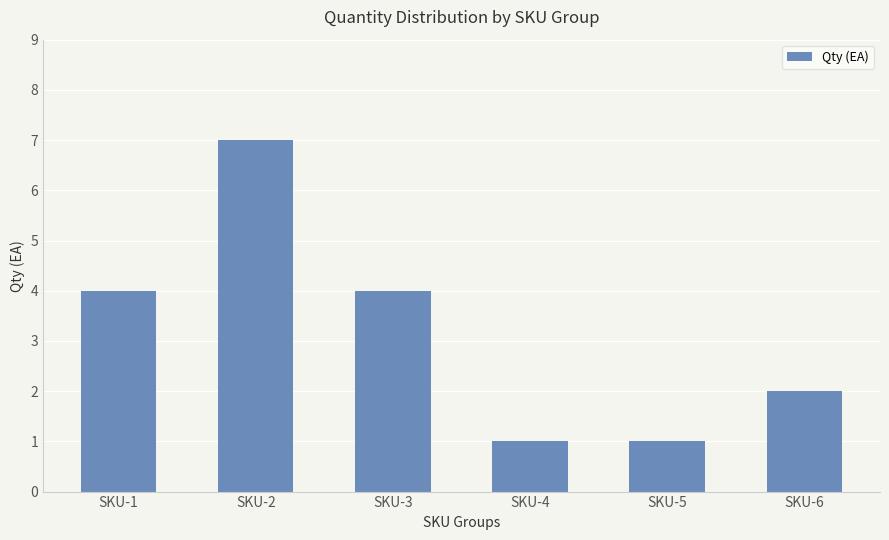

What is the value of the 4th bar from the left?

1